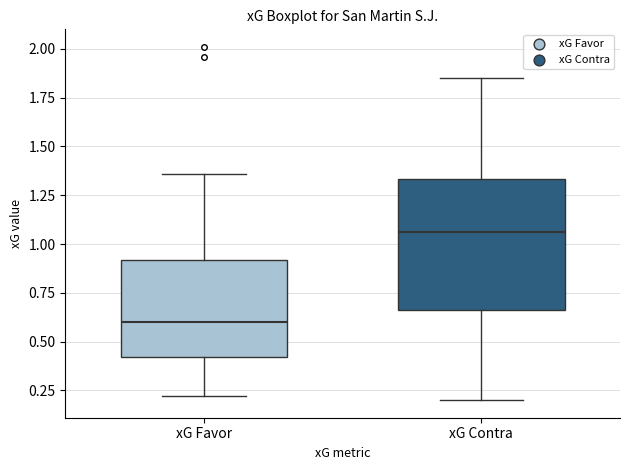

Which box has the highest median line?

xG Contra